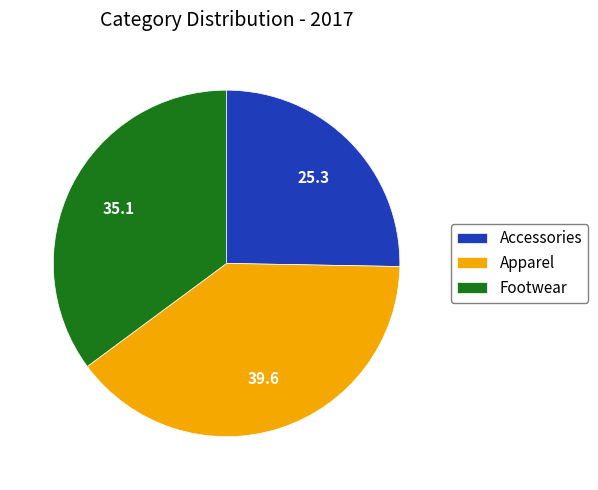

Does Apparel account for over 50% of the chart?

No